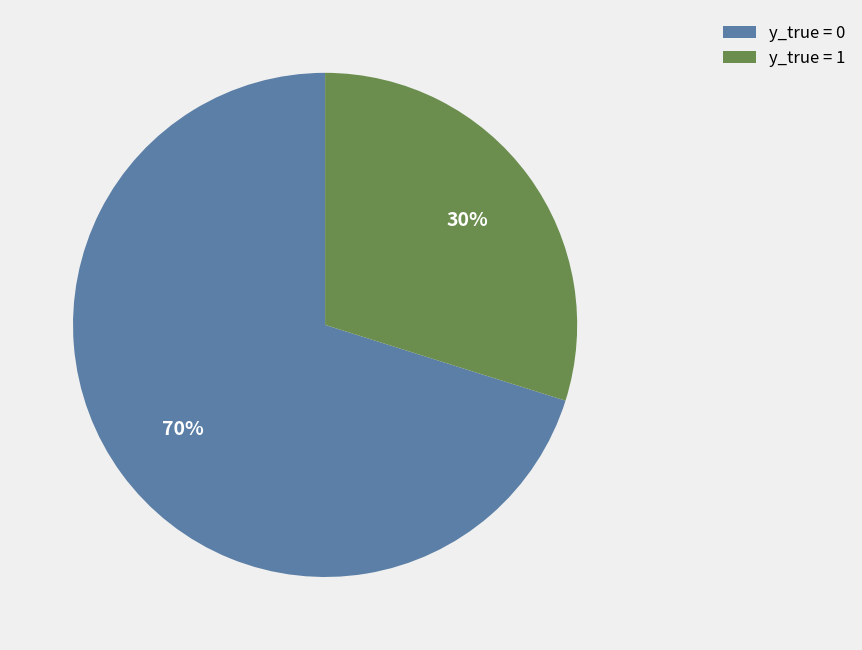

To the nearest percent, what is the average slice percentage?

50%